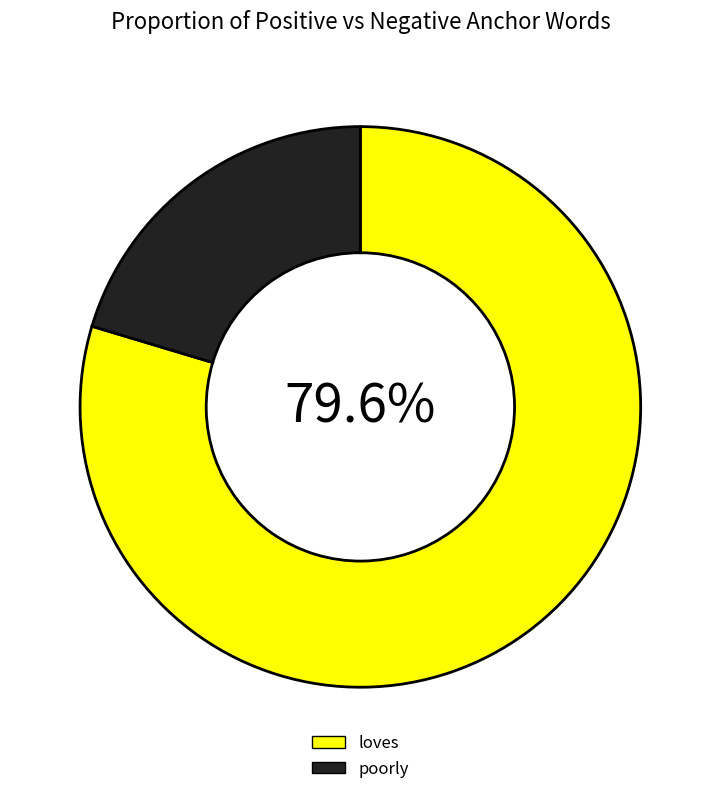

Which slice is the smallest?

poorly